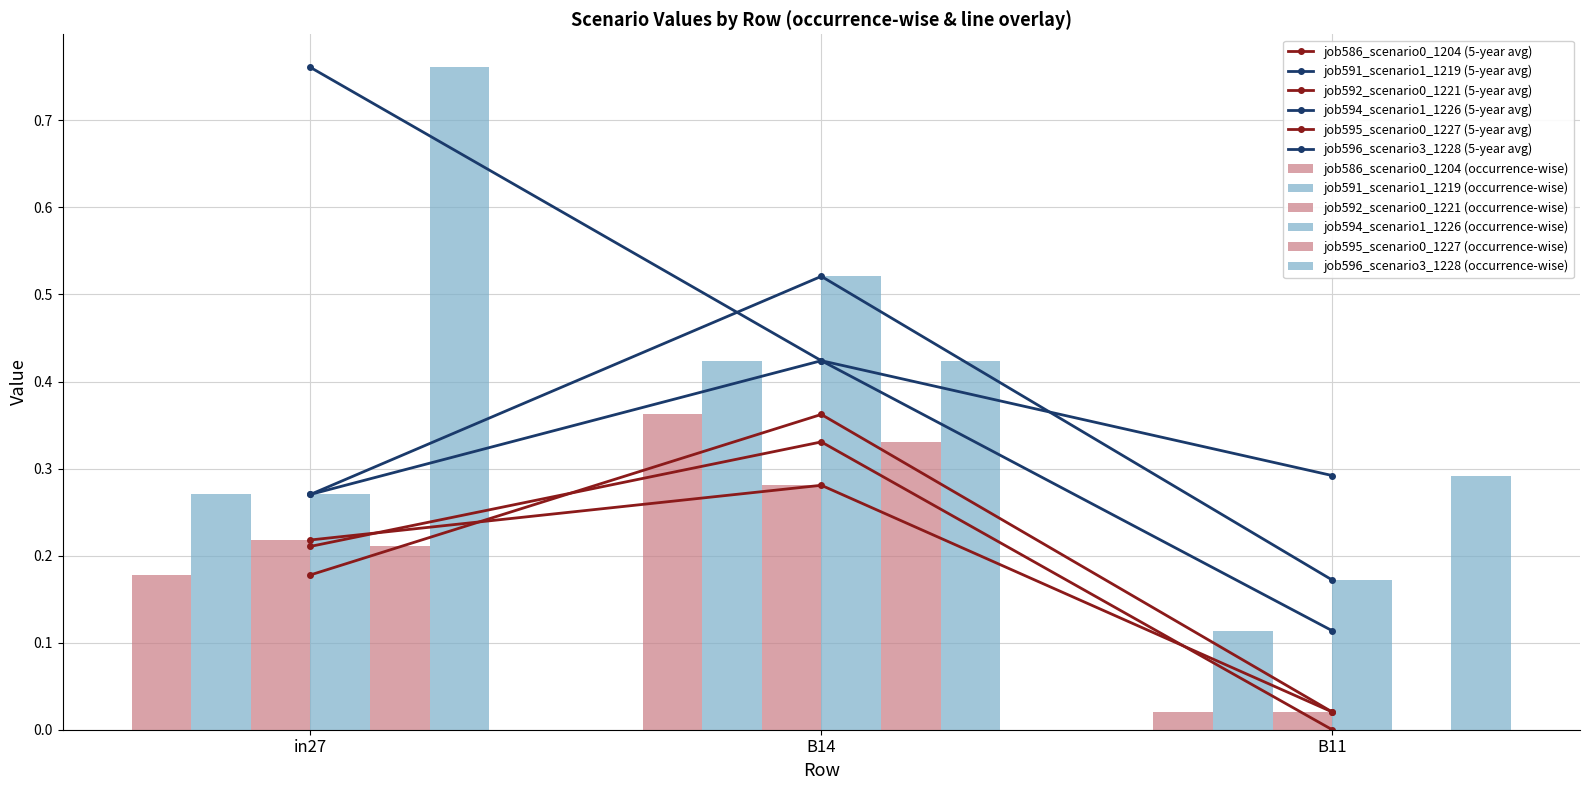

Which category has the highest value in the job592_scenario0_1221 series?

B14